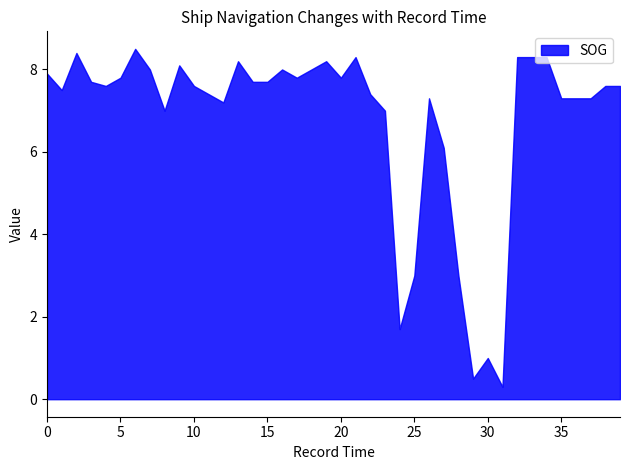

How many lines are shown in the chart?

1